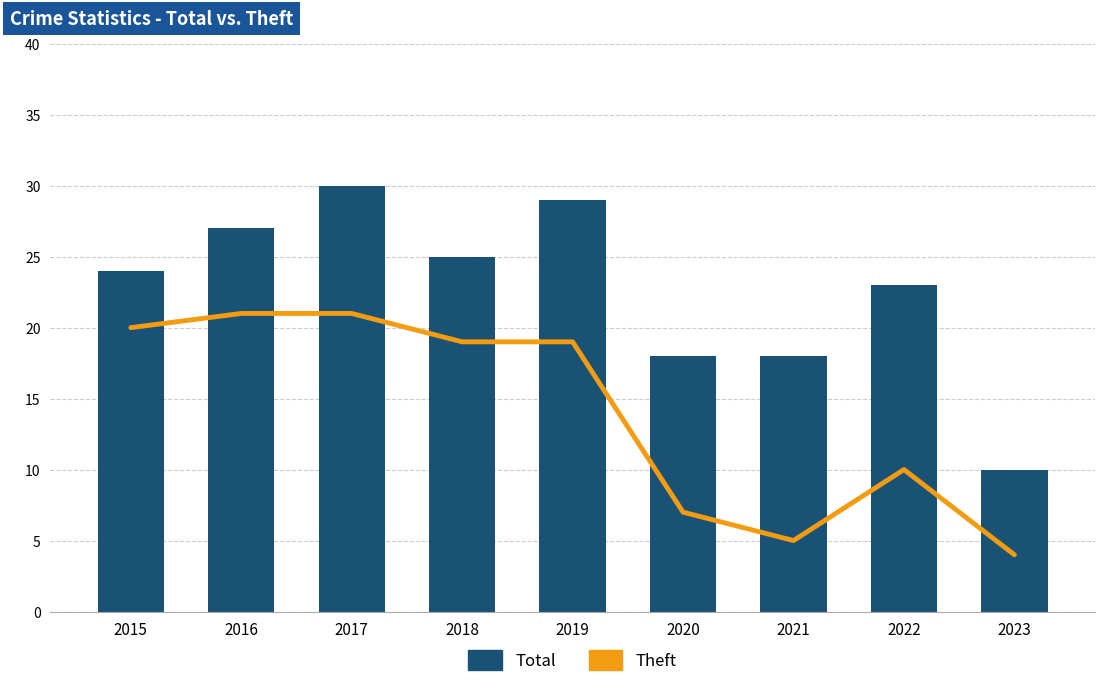

Reading left to right, list all the values displayed in this chart.

Total: 24	27	30	25	29	18	18	23	10
Theft: 20	21	21	19	19	7	5	10	4